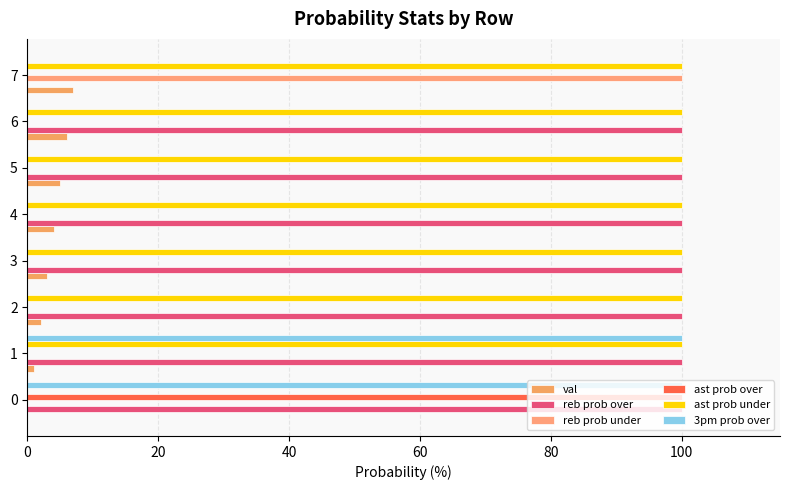

How many positive values does the val series have?

7